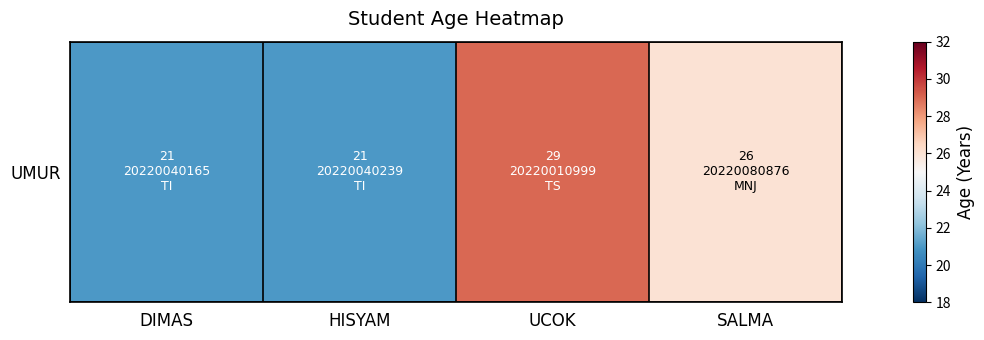

At which label is the value closest to 25?

SALMA